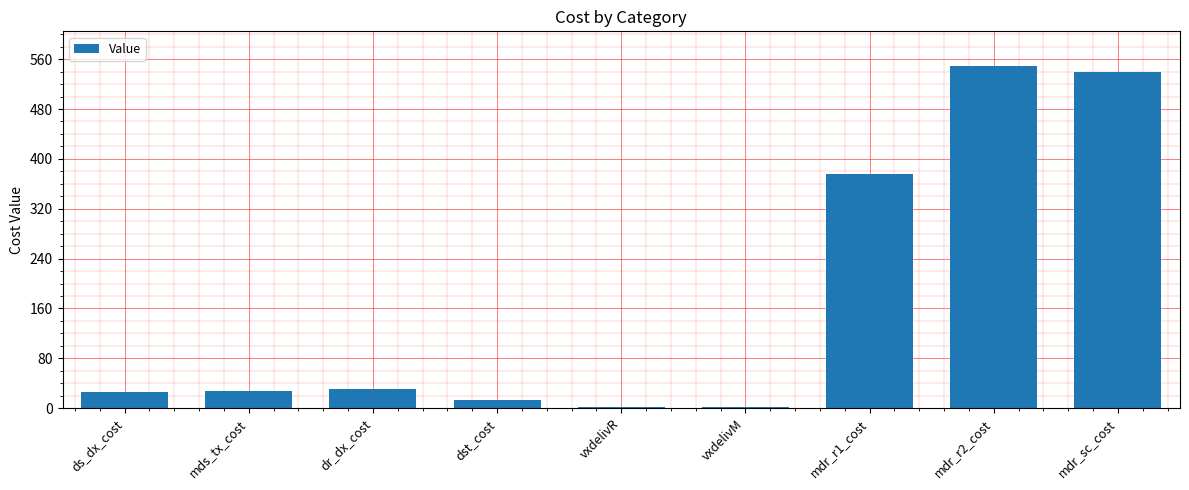

Which label corresponds to the largest value in the chart?

mdr_r2_cost